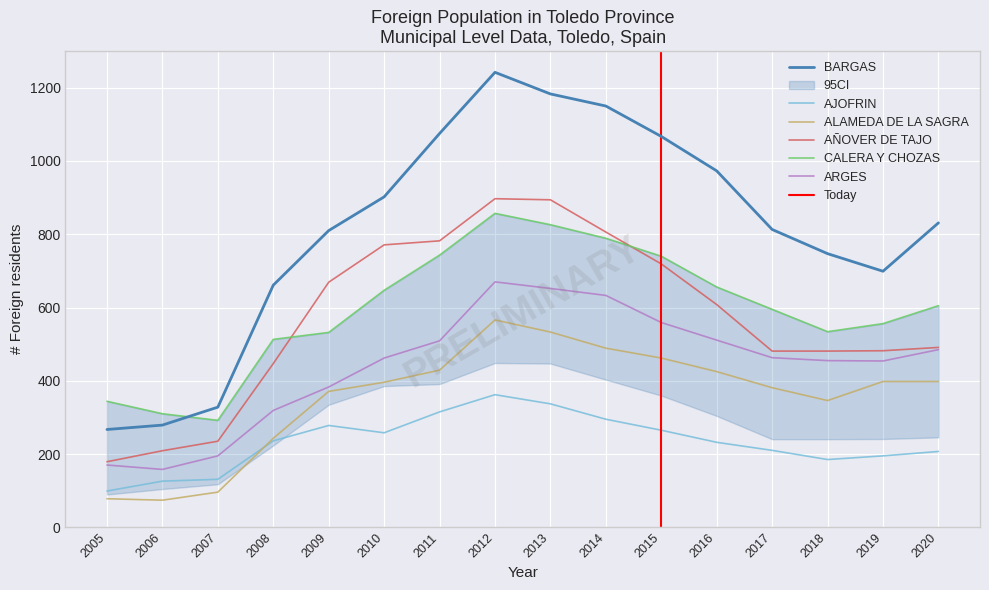

At which category is the sum across all series the highest?

2012